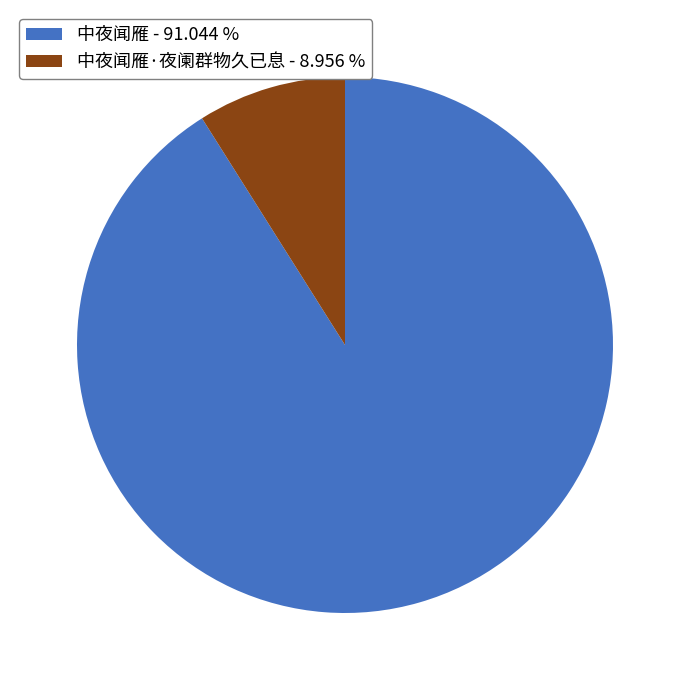

What is the majority slice?

中夜闻雁 - 91.044 %